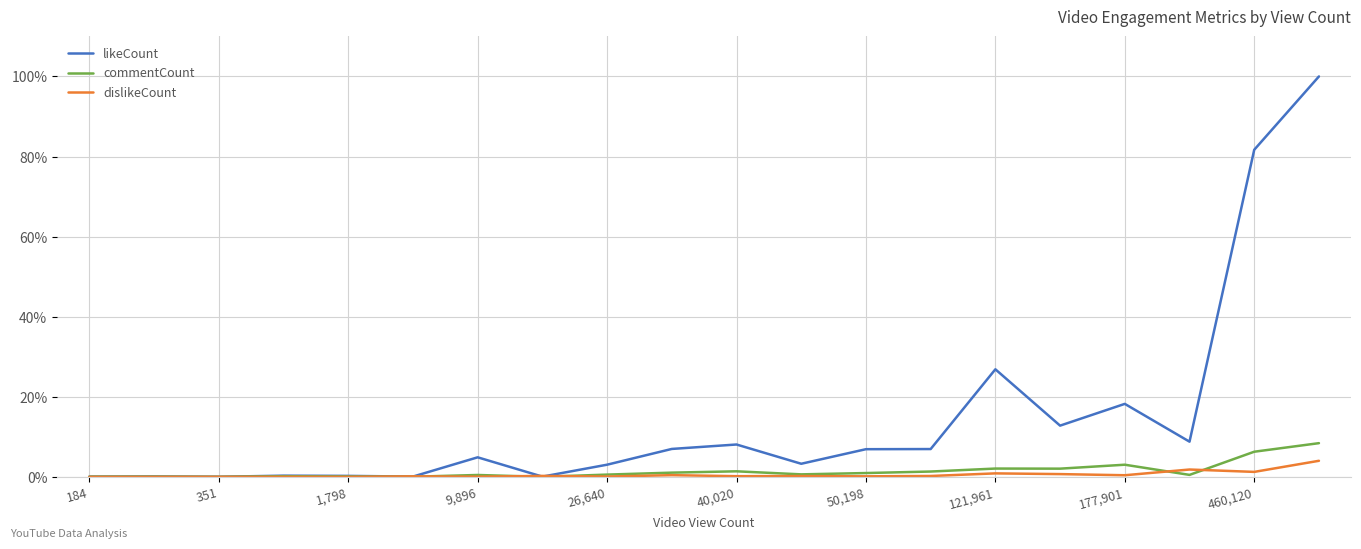

Which series has the widest spread of values?

likeCount